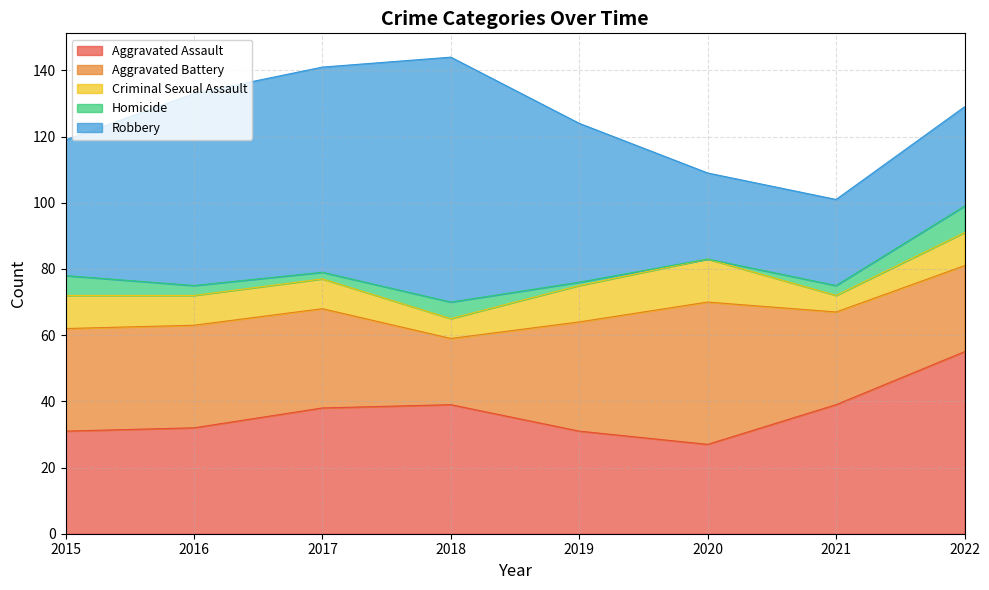

Which series has the largest range (max minus min)?

Robbery